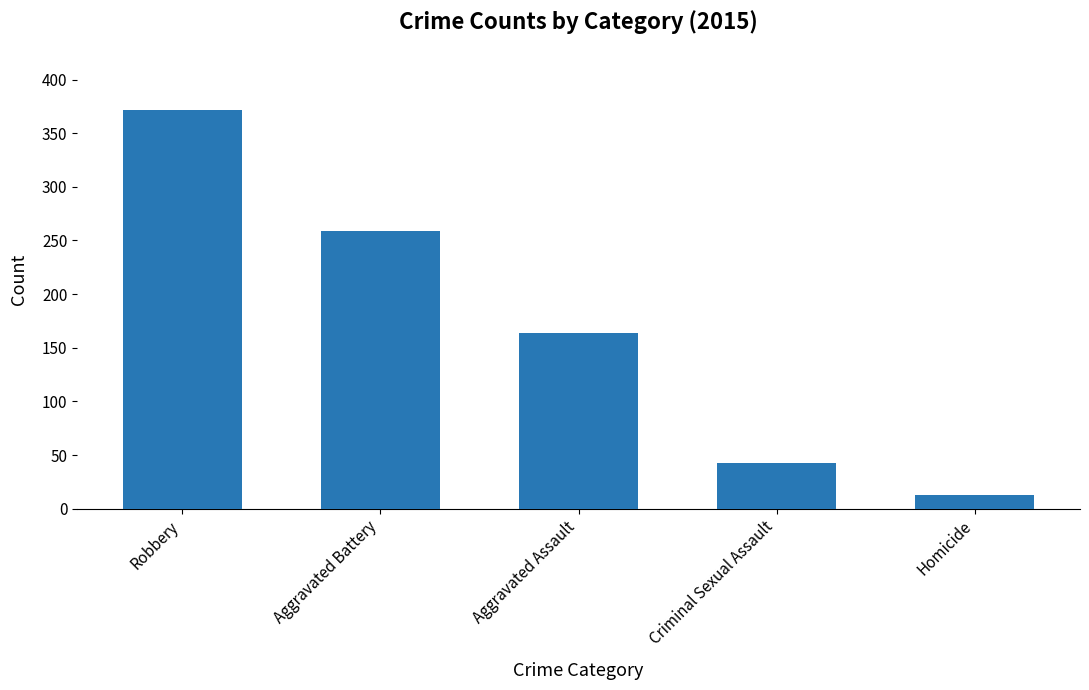

What is the label of the 3rd bar from the right?

Aggravated Assault